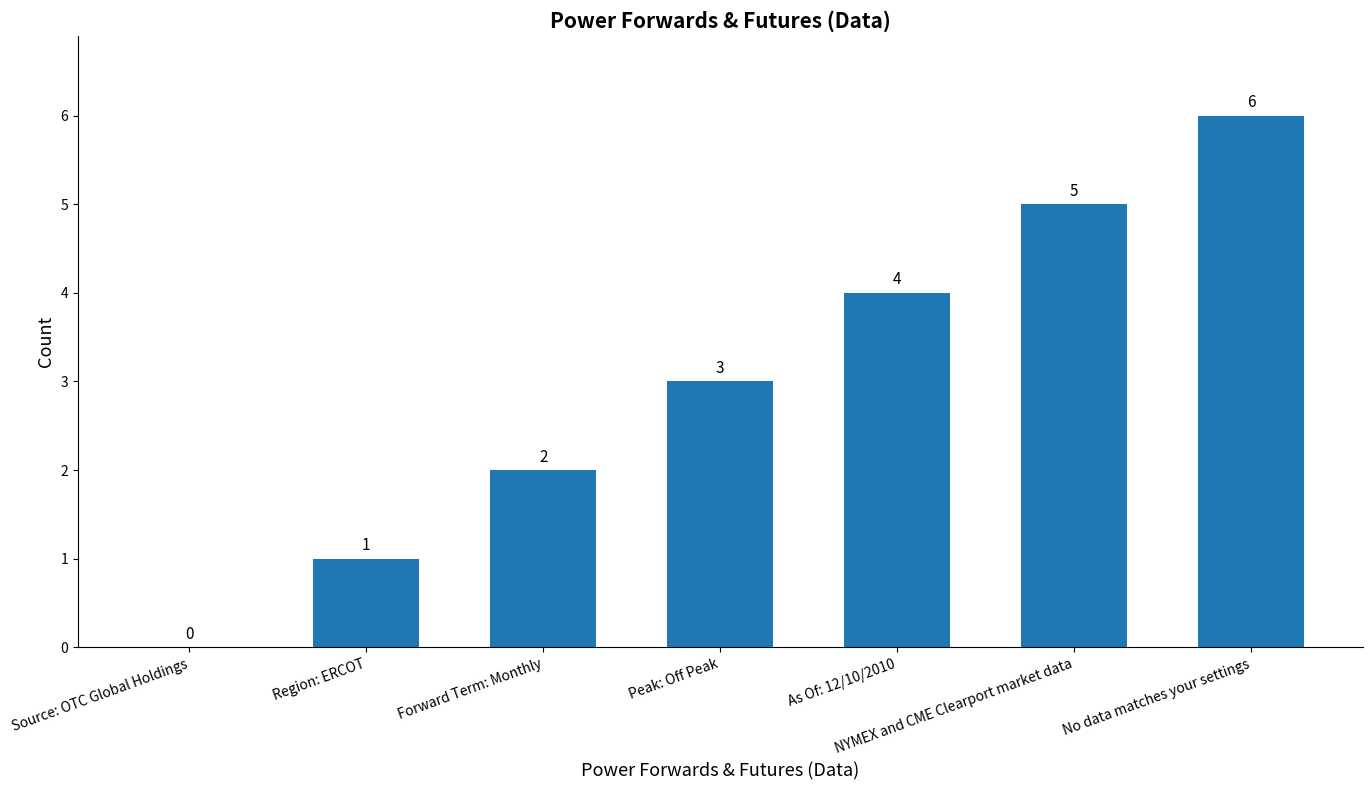

What is the change in value from As Of: 12/10/2010 to No data matches your settings?

+2